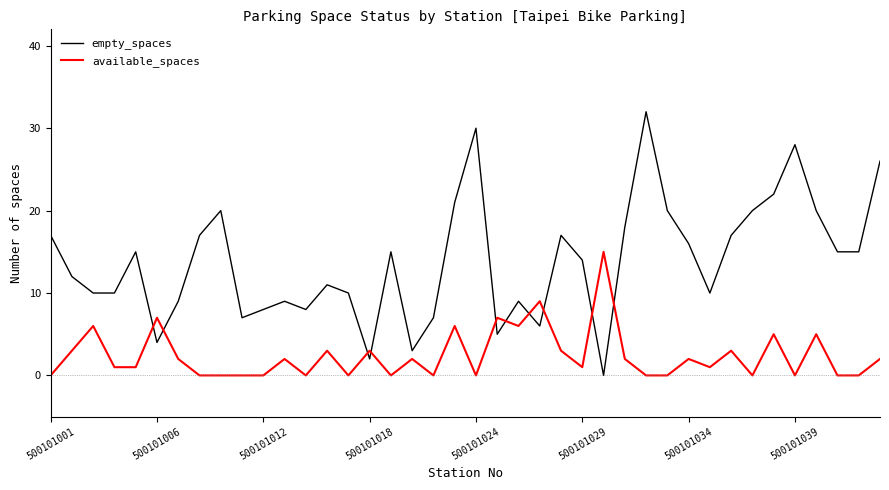

Which series has the largest total across all categories?

empty_spaces